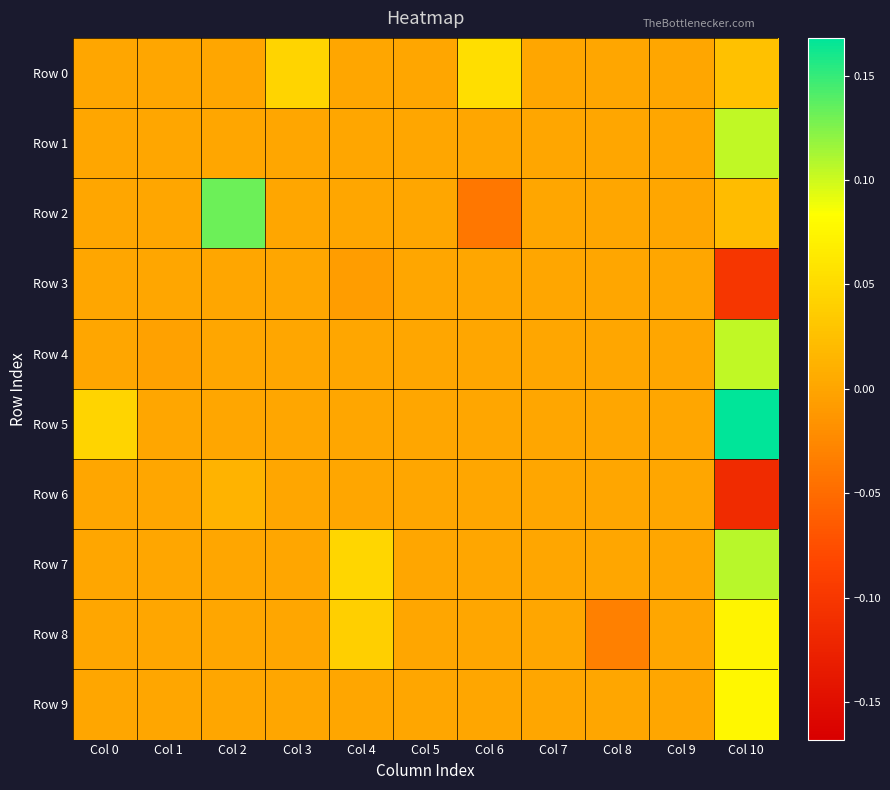

Which series has the widest spread of values?

Row 2